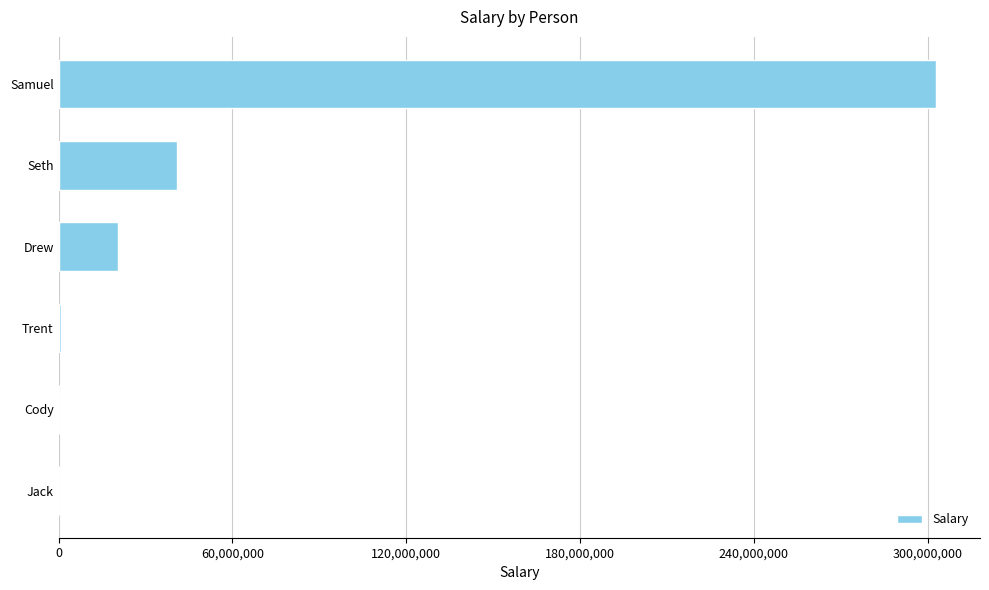

What is the sum of the values at Samuel and Drew?

323264534